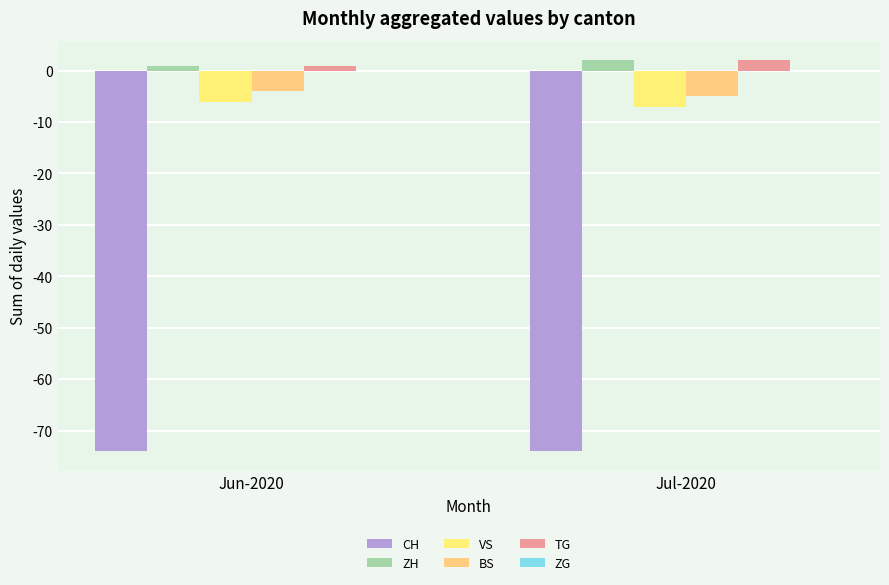

How many bars are there in total?

10